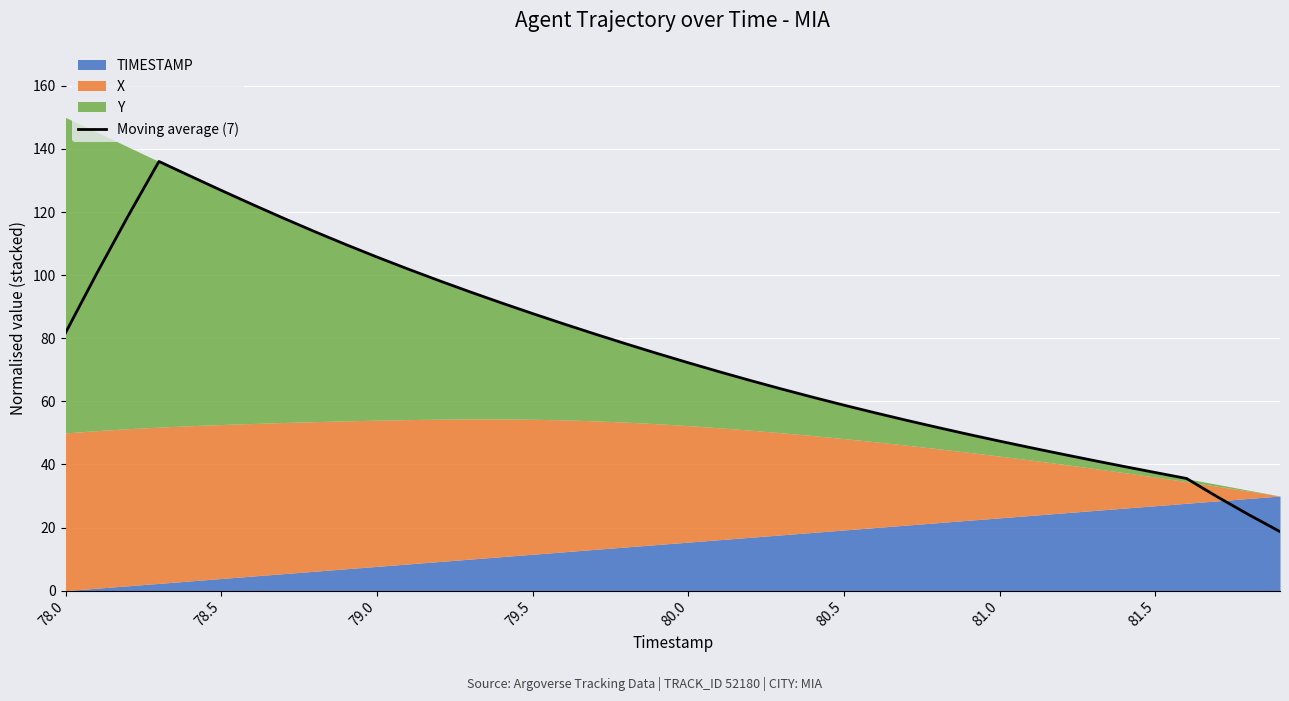

Reading left to right, what are all the values shown in this chart?

81.7	100.5	118.6	136.0	131.4	126.9	122.4	118.0	113.8	109.7	105.7	101.9	98.2	94.7	91.2	87.8	84.5	81.3	78.2	75.2	72.2	69.4	66.6	63.9	61.3	58.8	56.4	54.0	51.7	49.5	47.4	45.3	43.3	41.3	39.3	37.4	35.6	29.7	24.1	18.7